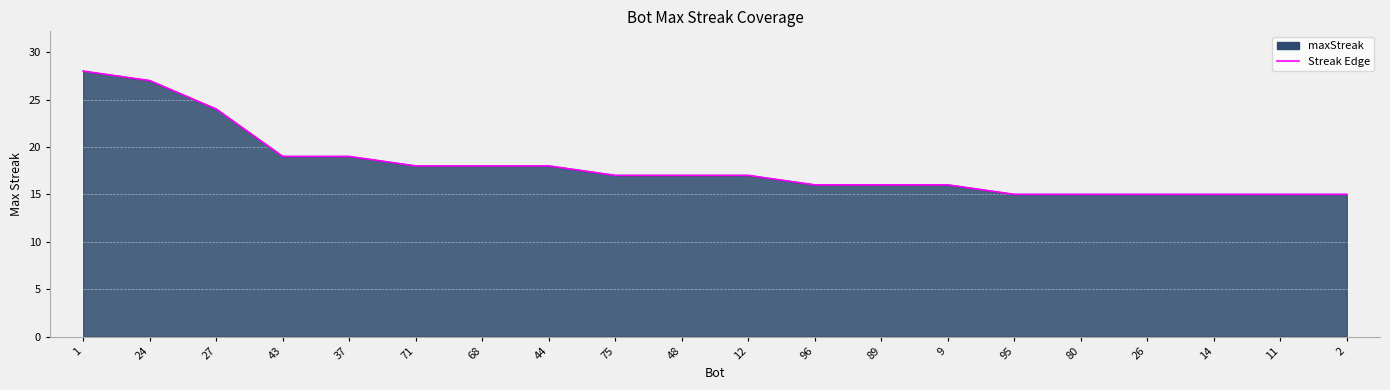

What is the difference between the values at 37 and 9?

3